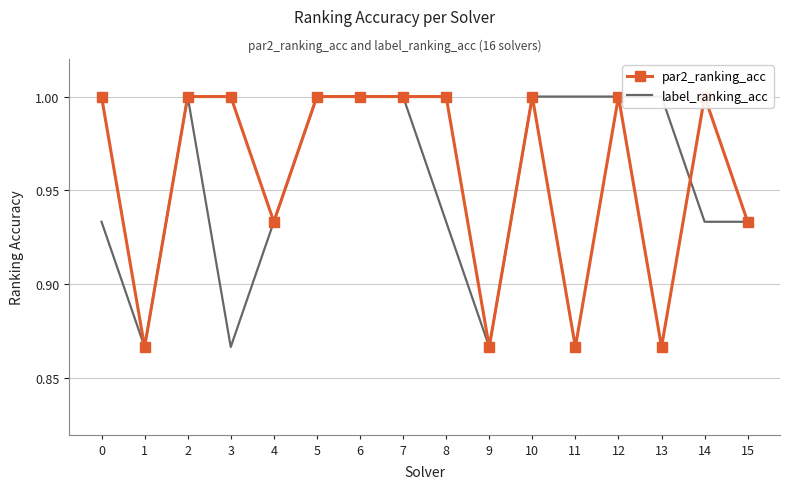

Where is par2_ranking_acc nearest to the value 0?

1